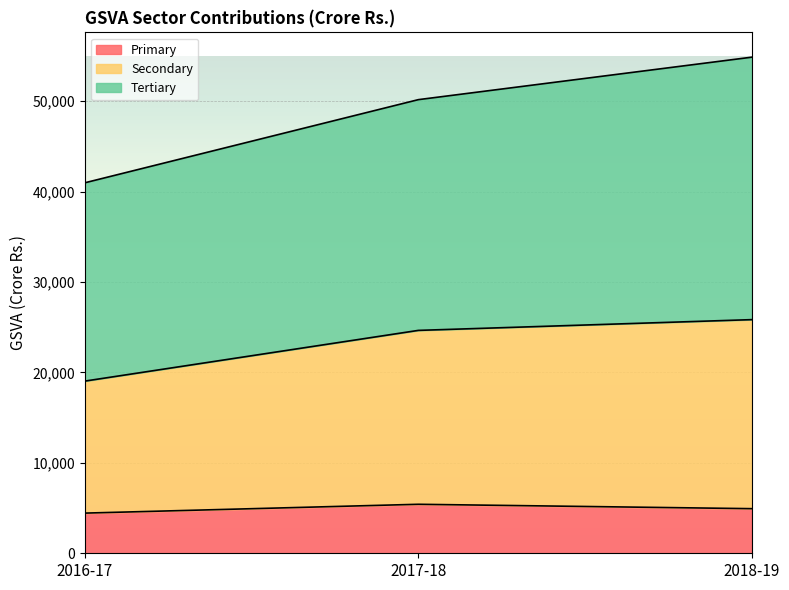

At which category is the sum across all series the highest?

2018-19